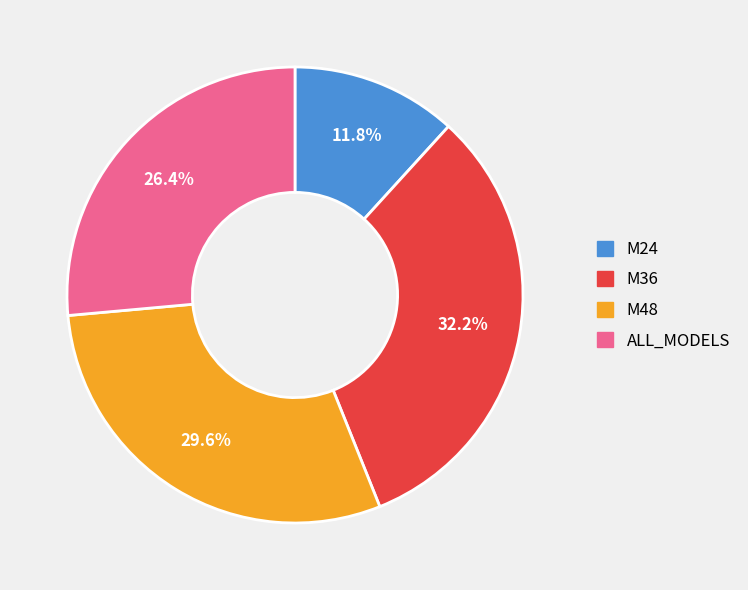

How many segments does this pie chart have?

4